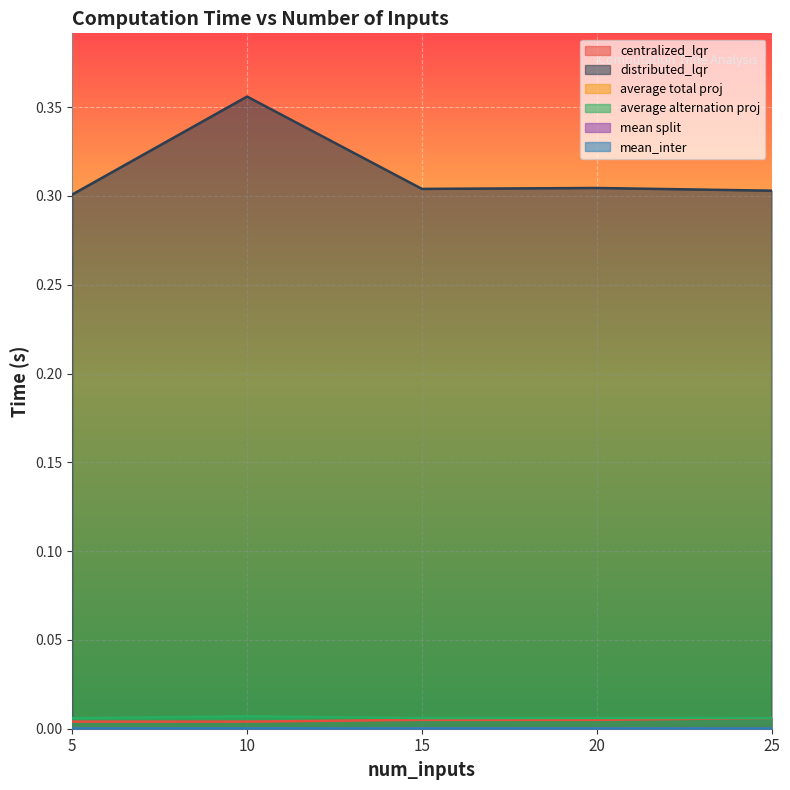

Where is the first local maximum for average alternation proj?

10